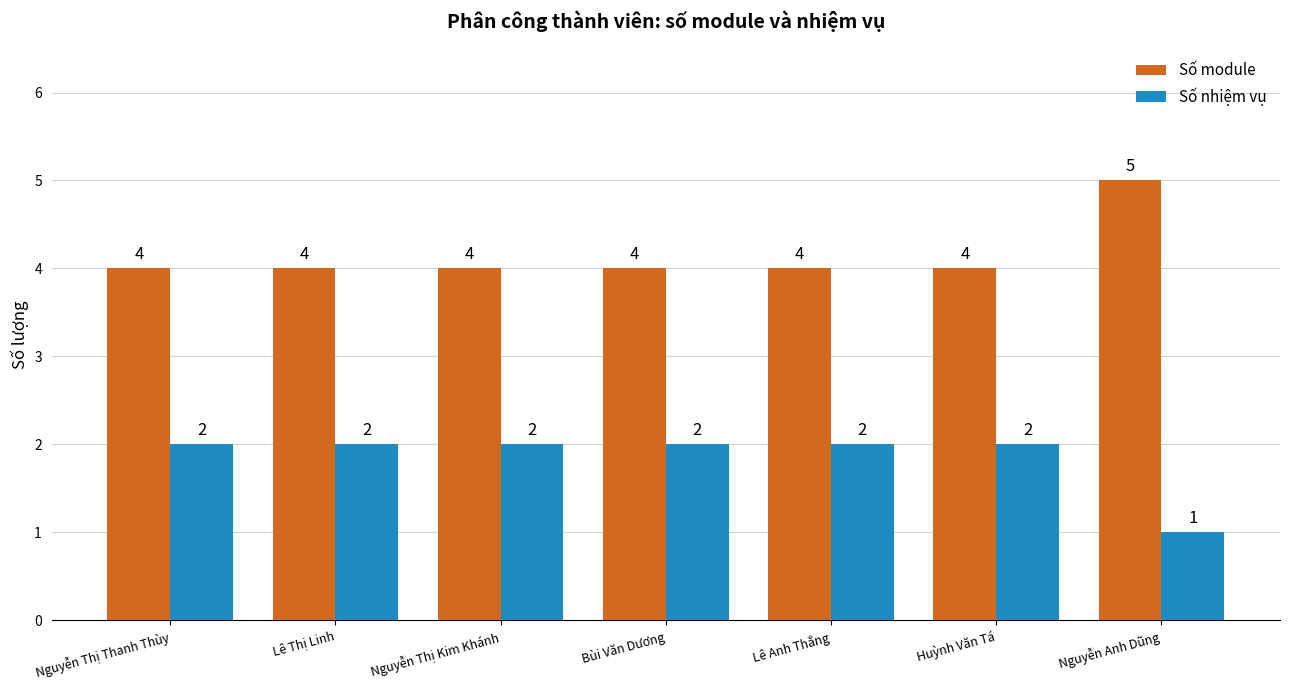

Which category has the highest value across all series?

Nguyễn Anh Dũng